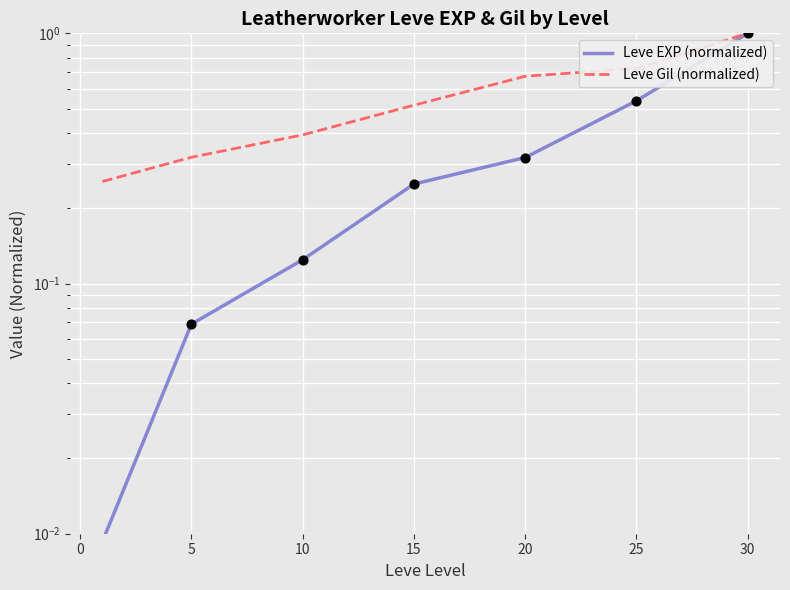

Which series has the largest Y range (max minus min)?

Leve EXP (normalized)